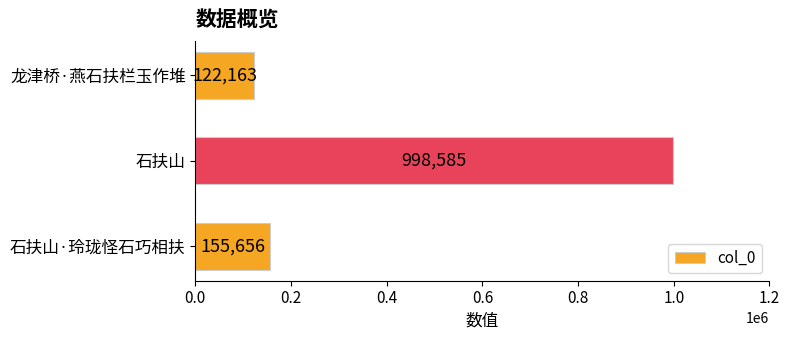

What is the difference between the maximum and minimum values?

876422